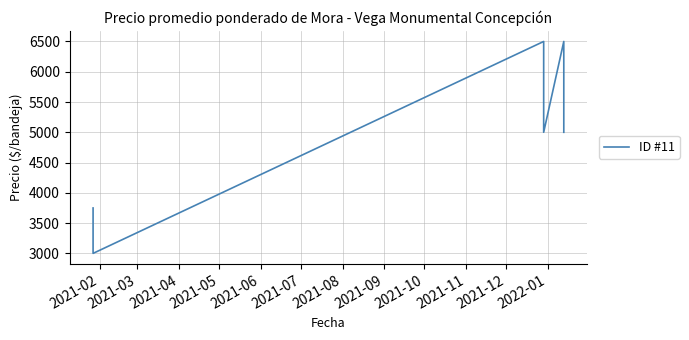

What is the maximum value shown in the chart?

6500